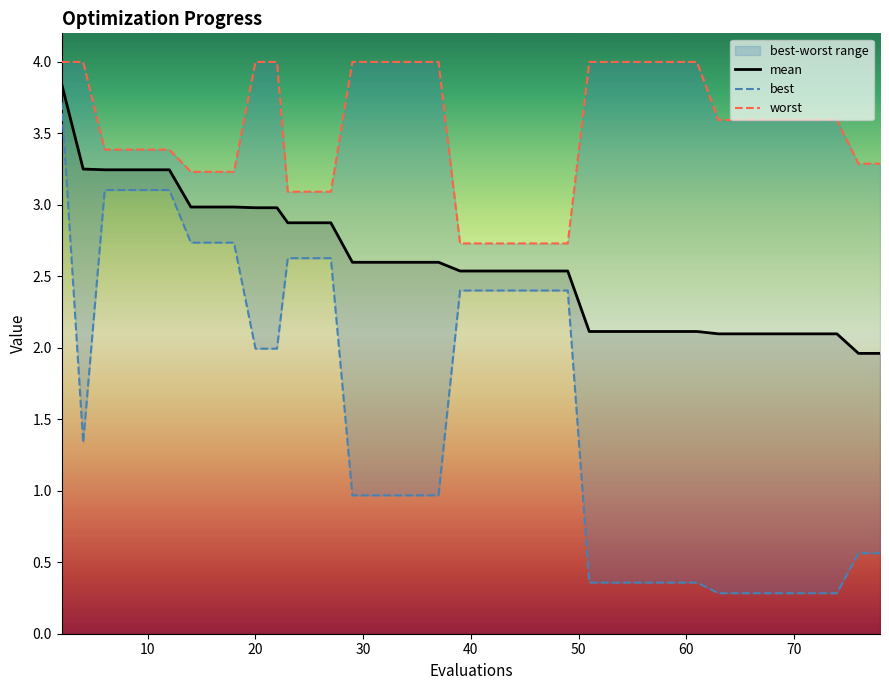

True or false: mean and worst cross at least once.

False